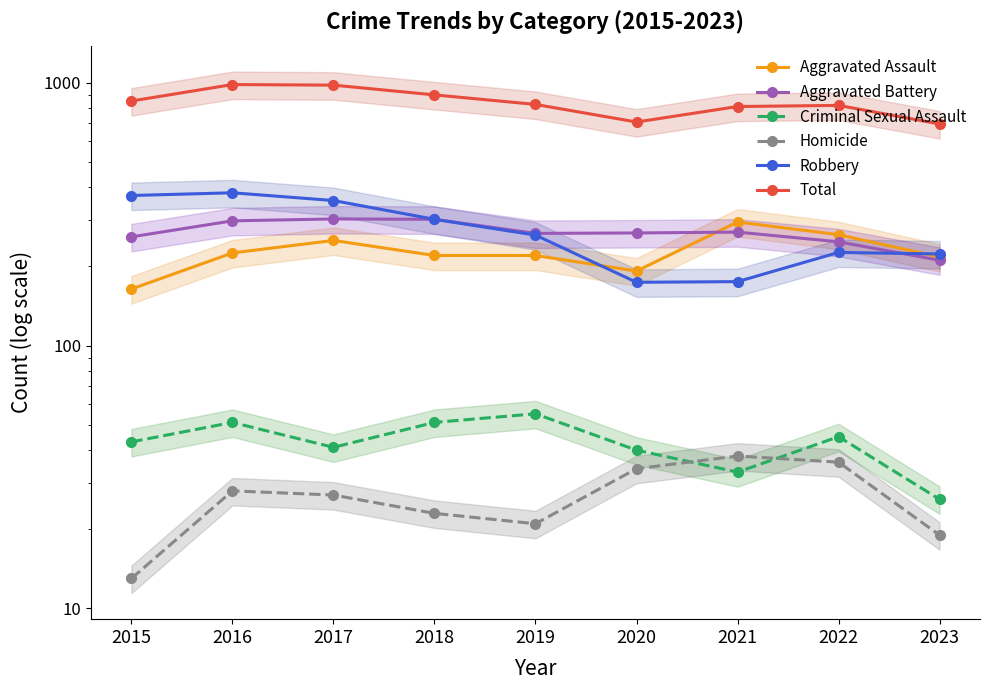

True or false: Robbery has a value of 70 at 2022.

False